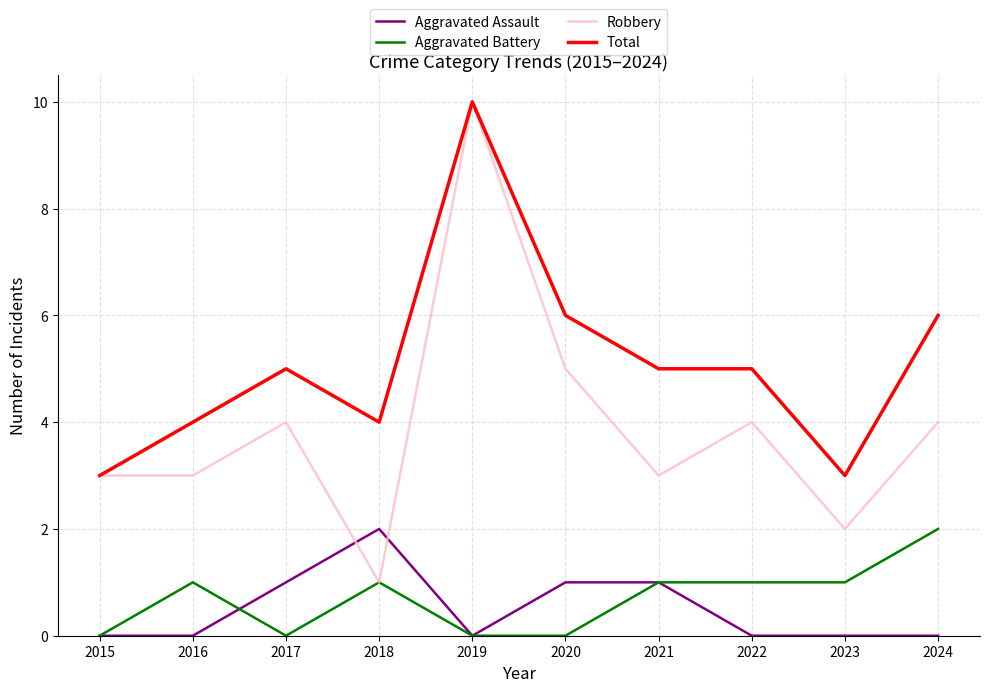

Reading left to right, list all the values displayed in this chart.

Aggravated Assault: 2015=0	2016=0	2017=1	2018=2	2019=0	2020=1	2021=1	2022=0	2023=0	2024=0
Aggravated Battery: 2015=0	2016=1	2017=0	2018=1	2019=0	2020=0	2021=1	2022=1	2023=1	2024=2
Robbery: 2015=3	2016=3	2017=4	2018=1	2019=10	2020=5	2021=3	2022=4	2023=2	2024=4
Total: 2015=3	2016=4	2017=5	2018=4	2019=10	2020=6	2021=5	2022=5	2023=3	2024=6